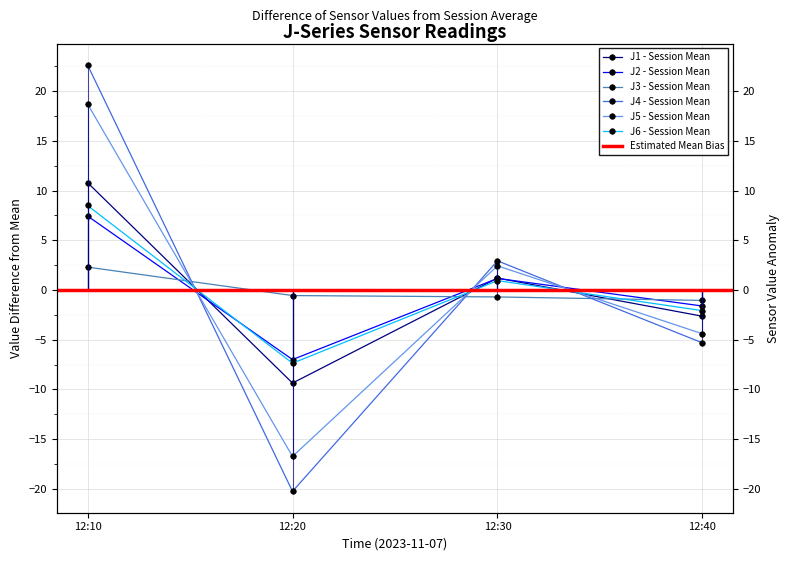

Reading left to right, list all the values displayed in this chart.

J1: 10.8	-9.4	1.2	-2.6
J2: 7.5	-7.0	1.2	-1.6
J3: 2.3	-0.6	-0.7	-1.0
J4: 22.7	-20.3	2.9	-5.3
J5: 18.7	-16.8	2.4	-4.4
J6: 8.5	-7.4	0.9	-2.1